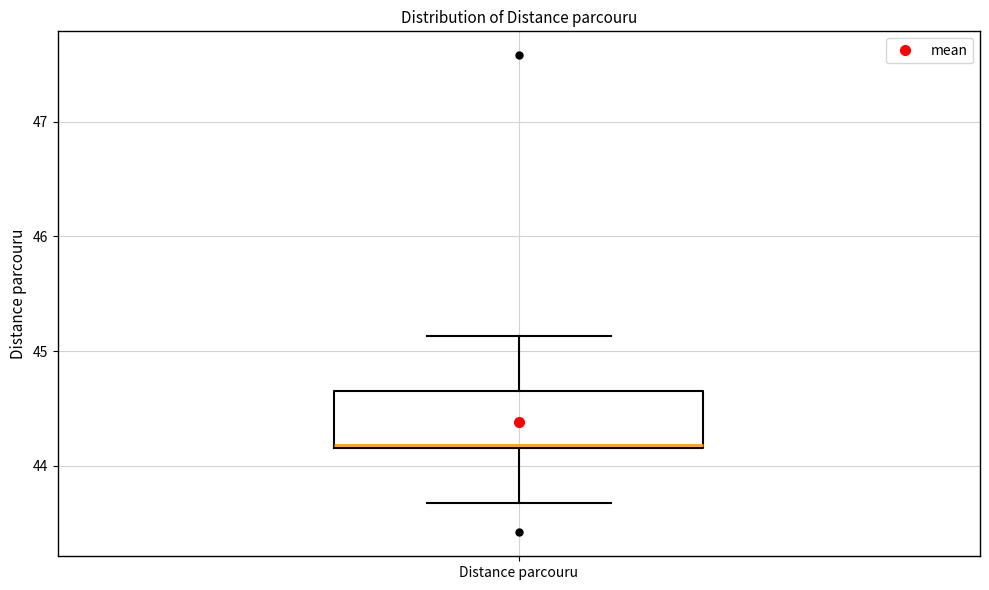

Transcribe this box plot: give where the median line is, the range the box spans, and where the two whiskers end, as read against the y-axis. The values are not printed on the chart, so give them approximately, as read against the axis.

median 44.2, box 44.2 to 44.7, whiskers 43.7 to 45.1